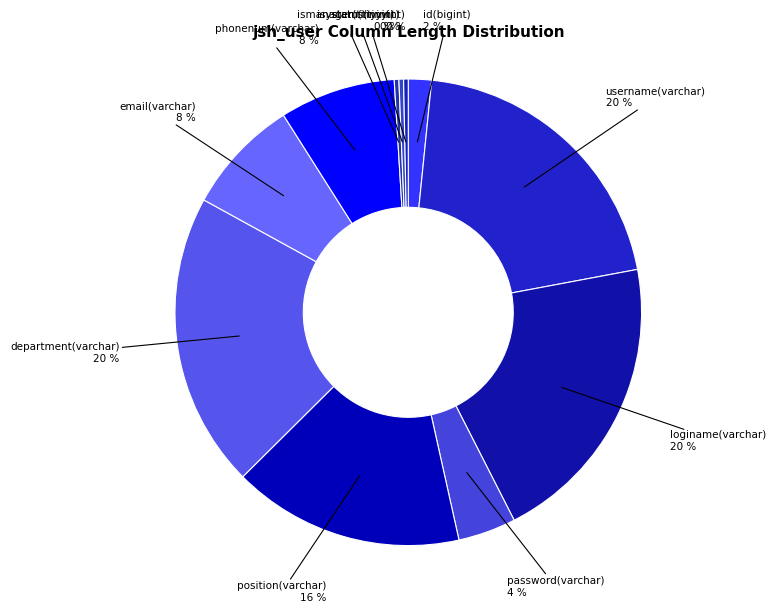

Is it true that id(bigint) is 2% of the pie?

True